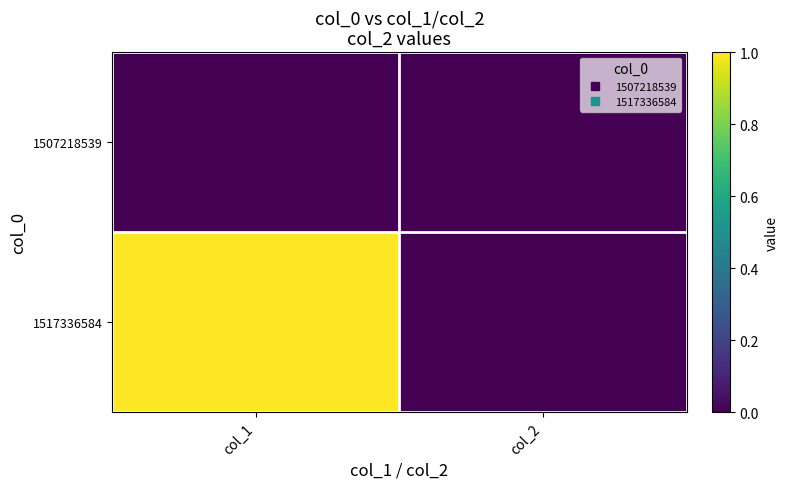

Reading left to right, transcribe all the data shown in this chart.

1507218539: col_1=0	col_2=0
1517336584: col_1=1	col_2=0